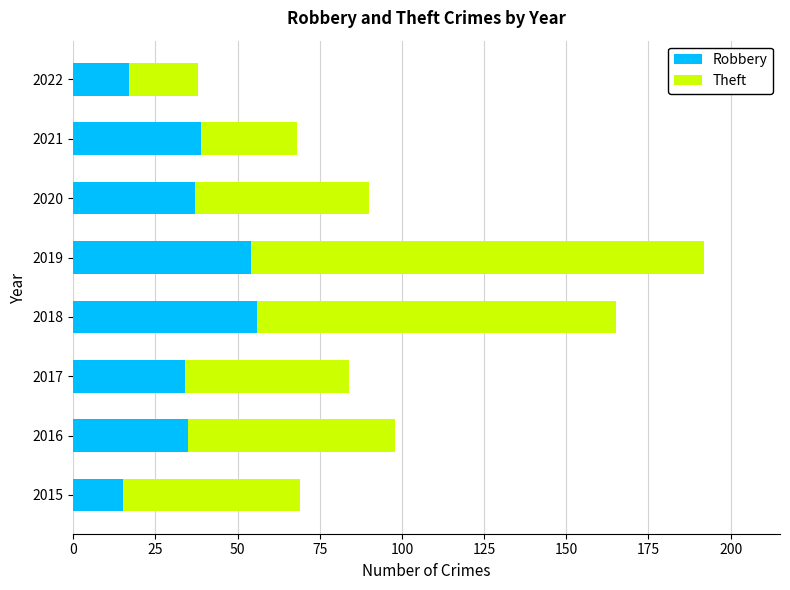

The Robbery series shows 37 at 2020. True or false?

True